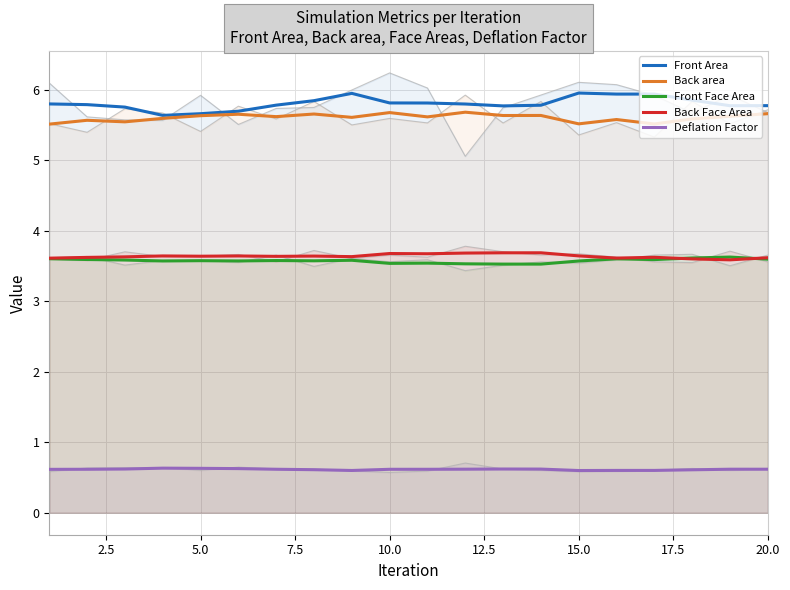

True or false: Deflation Factor and Front Area intersect in this chart.

False